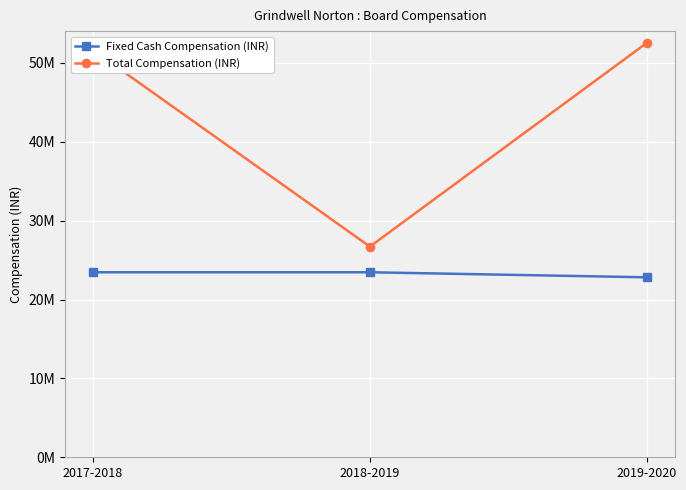

Rank the series at 2018-2019 from lowest to highest value.

Fixed Cash Compensation (INR), Total Compensation (INR)